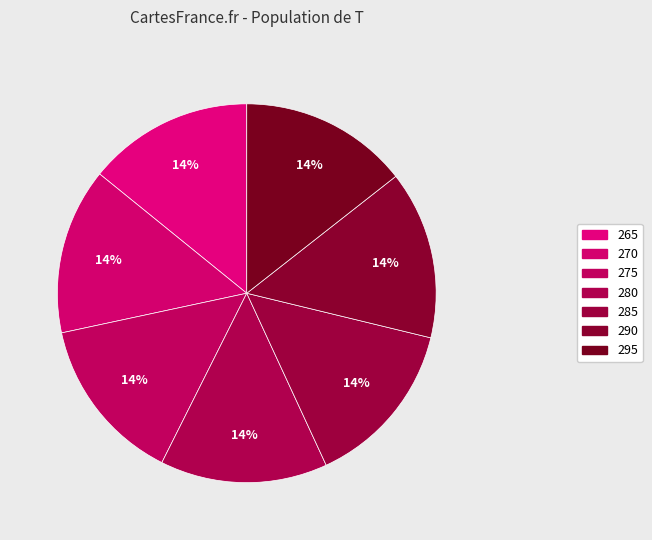

How many segments does this pie chart have?

7